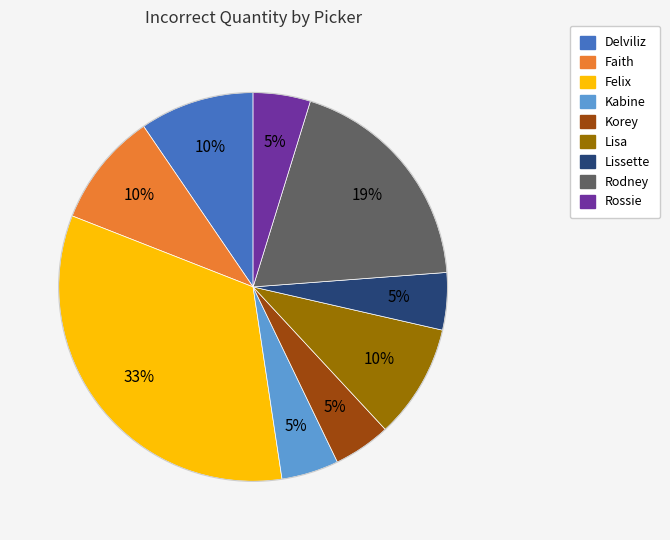

Is there any slice that represents more than half of the pie?

No